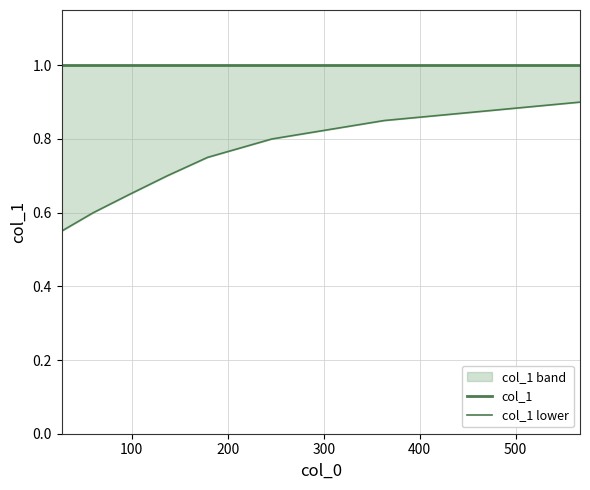

At how many categories does at least one series exceed 0?

8